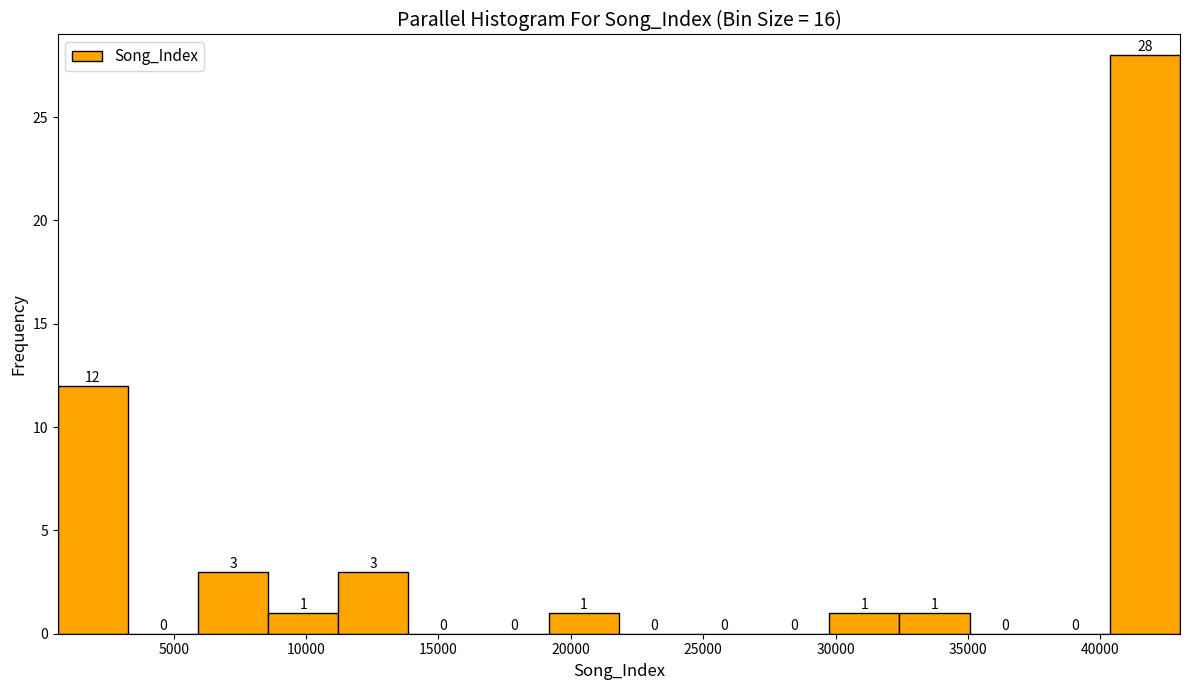

Reading left to right, transcribe this chart: for each bar, give the range it covers on the x-axis and its height. The bar edges are not printed on the chart, so give them approximately, as read against the axis.

500 to 3500: 12
3500 to 6000: 0
6000 to 8500: 3
8500 to 11000: 1
11000 to 14000: 3
14000 to 16500: 0
16500 to 19000: 0
19000 to 22000: 1
22000 to 24500: 0
24500 to 27000: 0
27000 to 30000: 0
30000 to 32500: 1
32500 to 35000: 1
35000 to 37500: 0
37500 to 40500: 0
40500 to 43000: 28